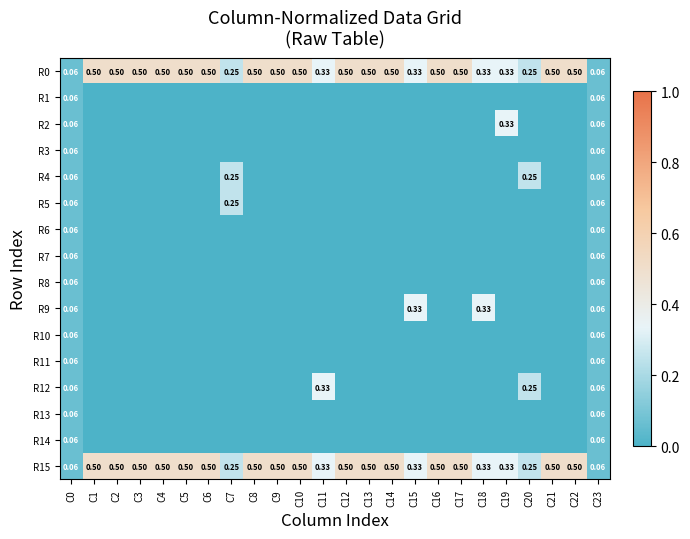

How many values in the R10 series exceed 0?

2